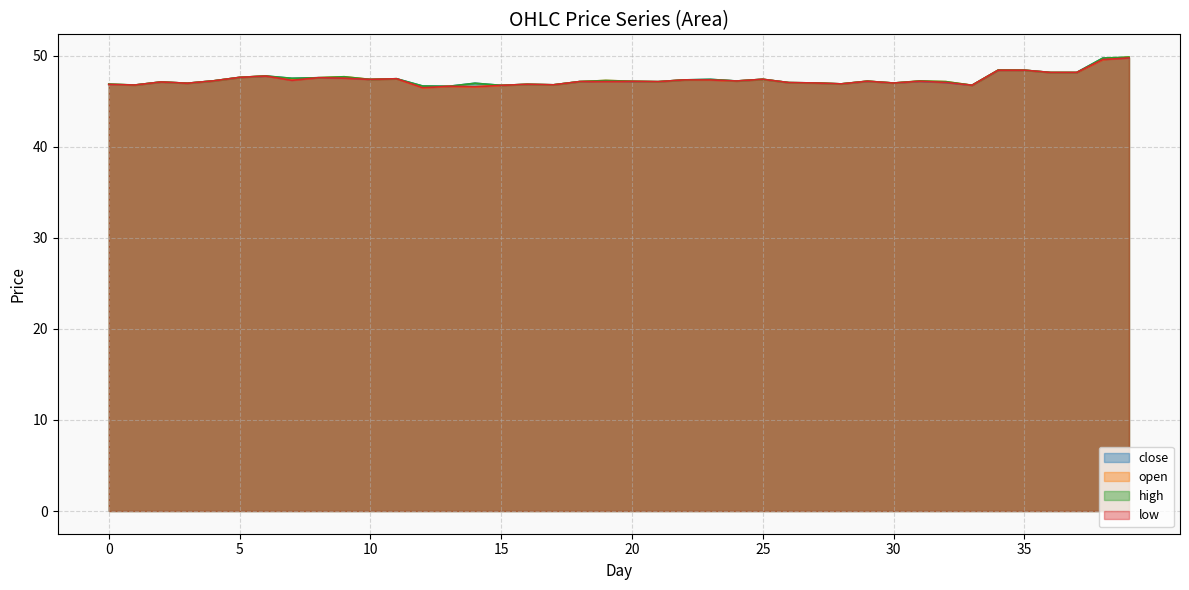

The high series shows 46.8 at 17. True or false?

True